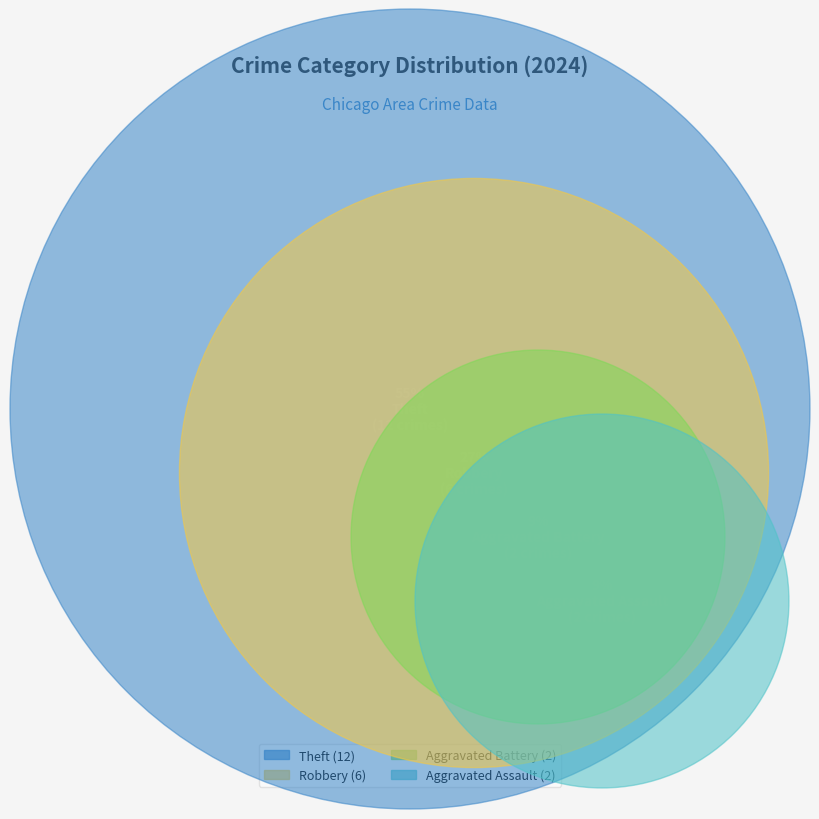

To the nearest percent, what portion does Robbery represent?

27%